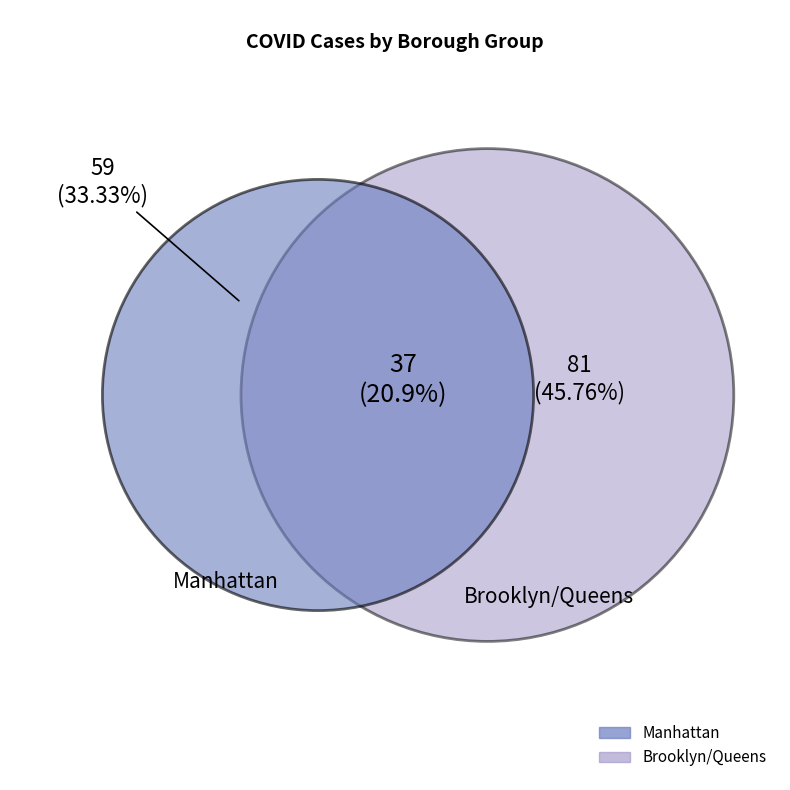

What percentage is the Manhattan slice, to the nearest percent?

33%